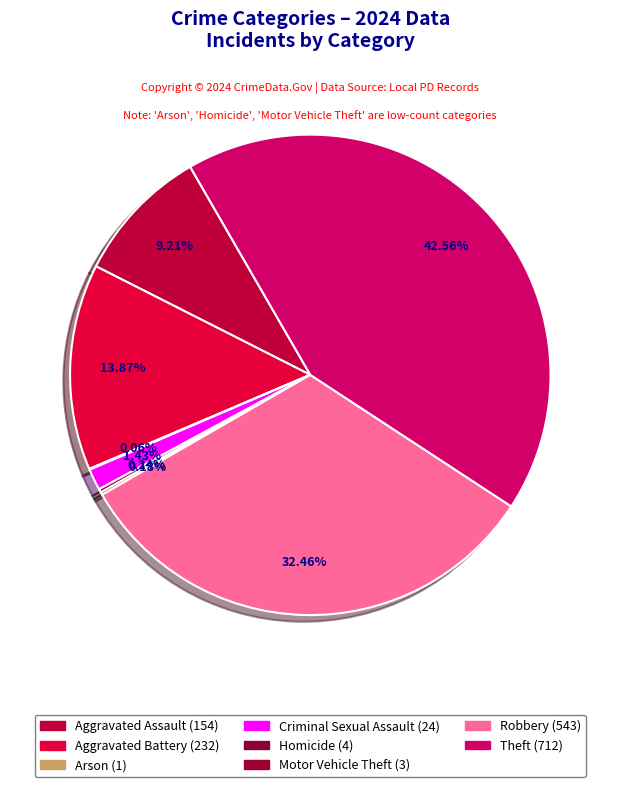

What is the ratio of the value at Criminal Sexual Assault to the value at Motor Vehicle Theft?

8.0